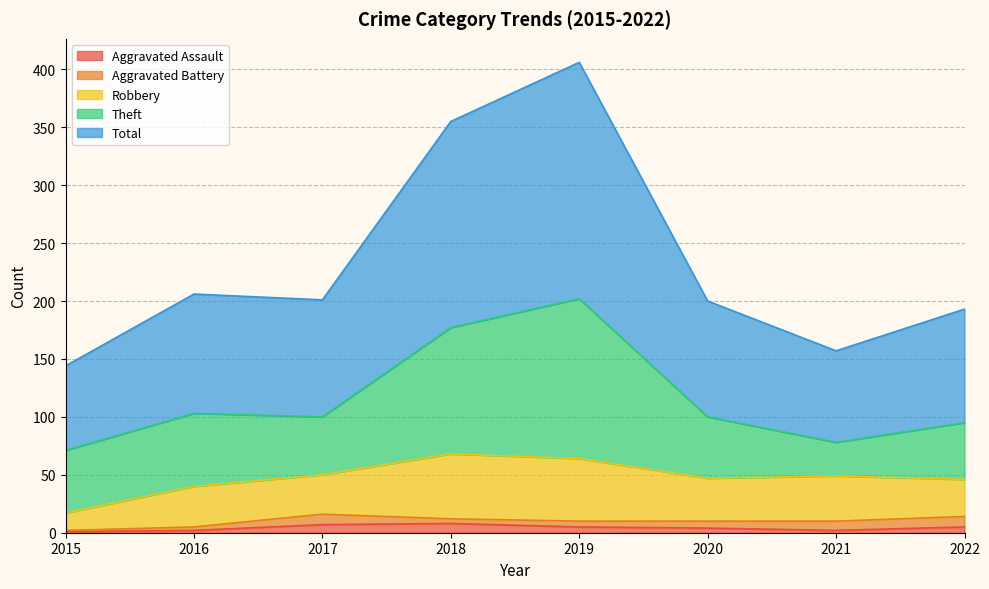

The Total series shows 34 at 2016. True or false?

False